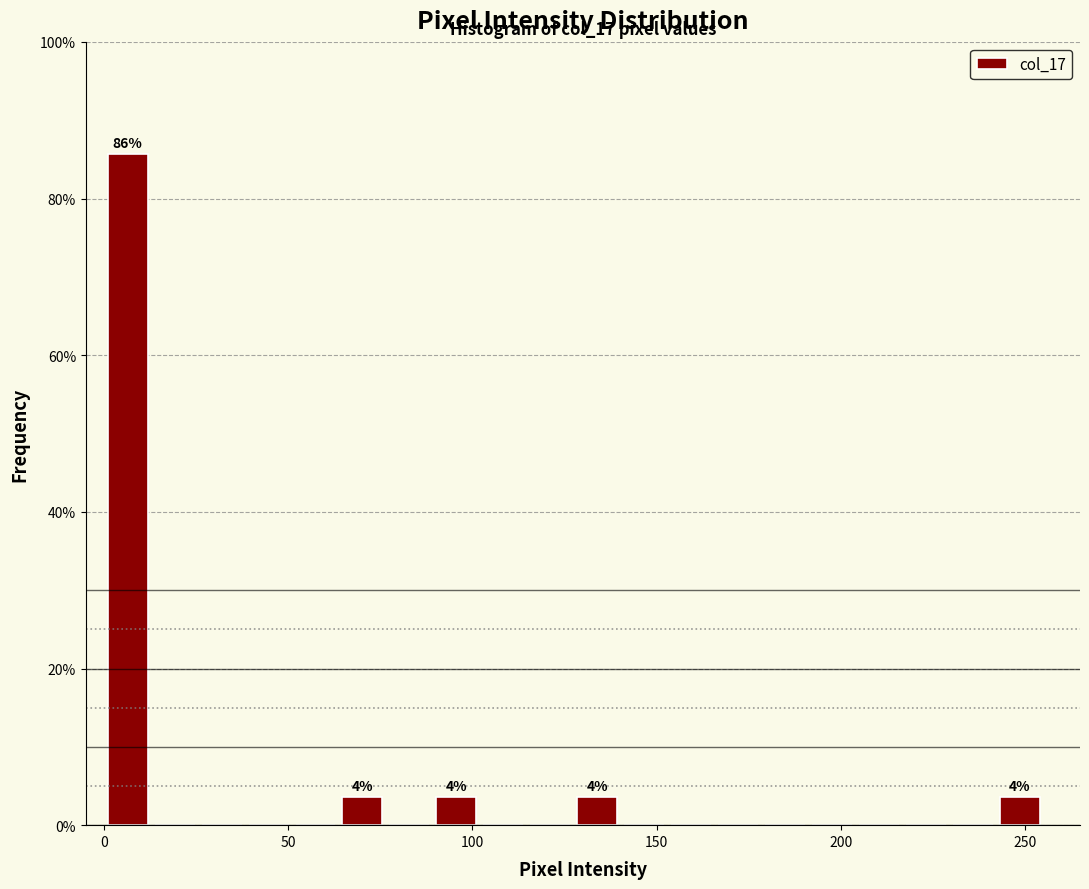

Read against the x-axis, roughly where is the centre of the tallest bar?

5